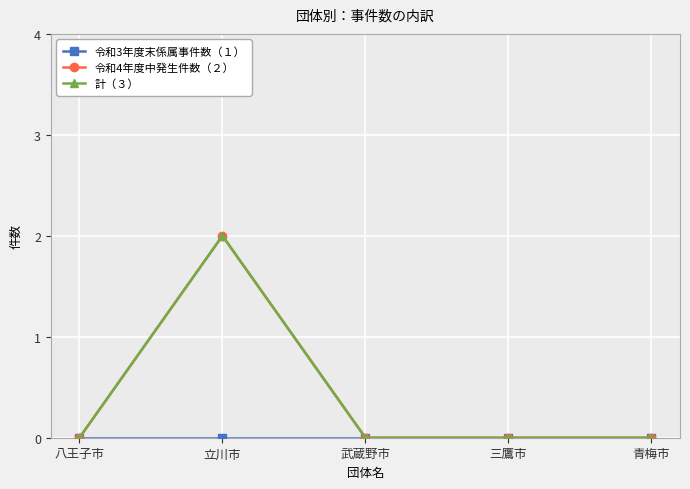

Does the chart have visible grid lines?

Yes